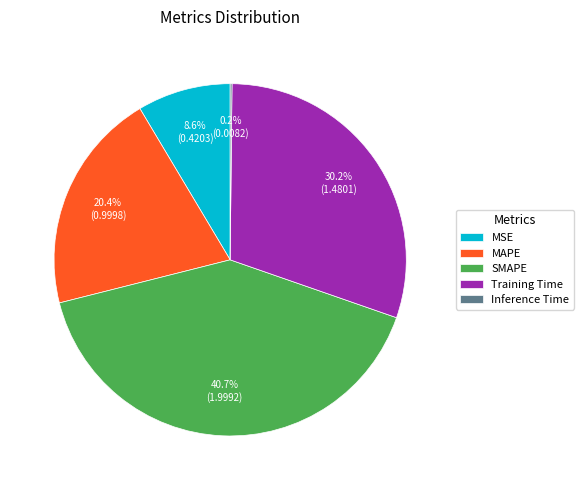

Is there a majority slice in this chart?

No